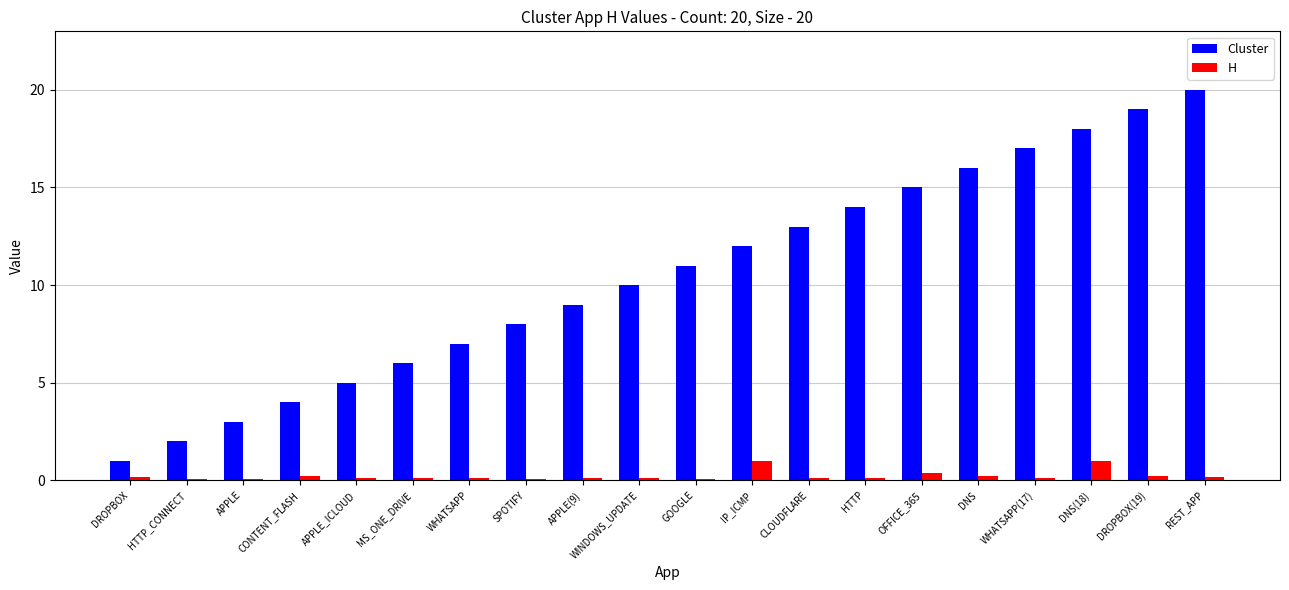

What is the sum of all Cluster values?

210.0